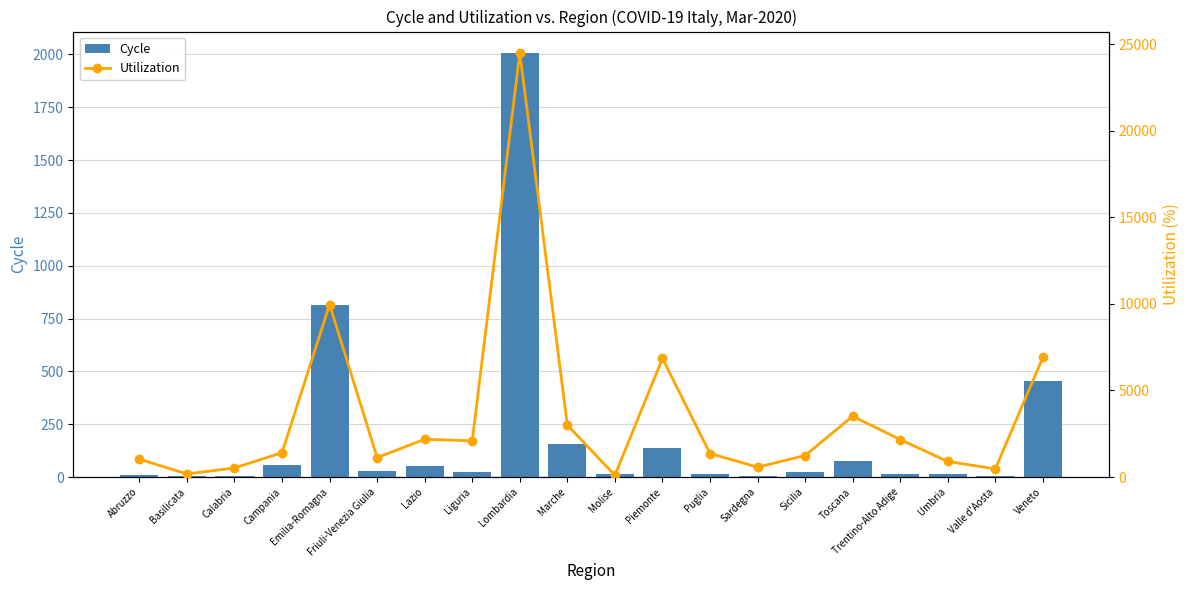

Where does the Utilization series first go above 1407?

Emilia-Romagna